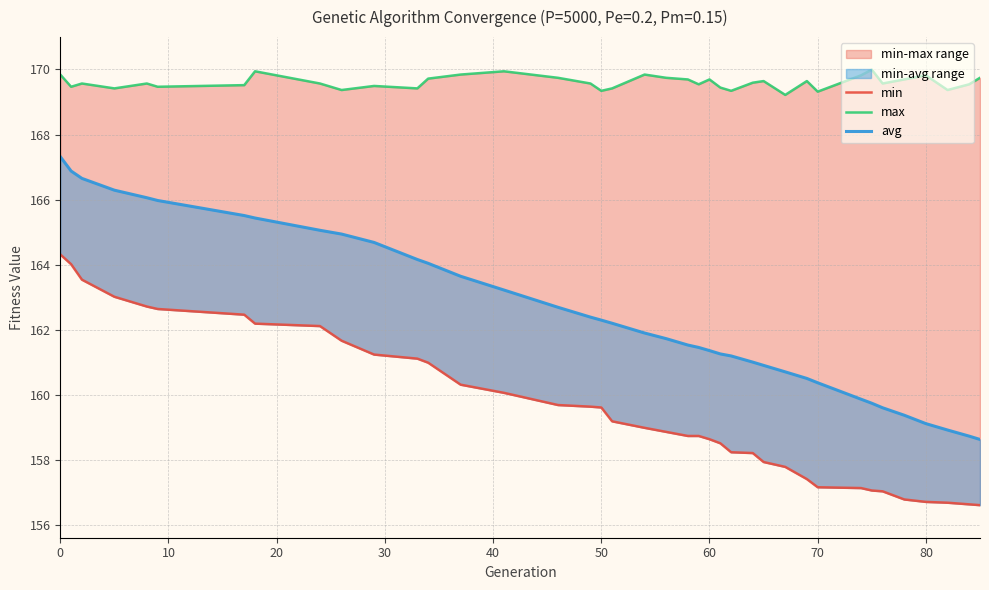

What is the difference between the max values at 23 and 10?

0.2